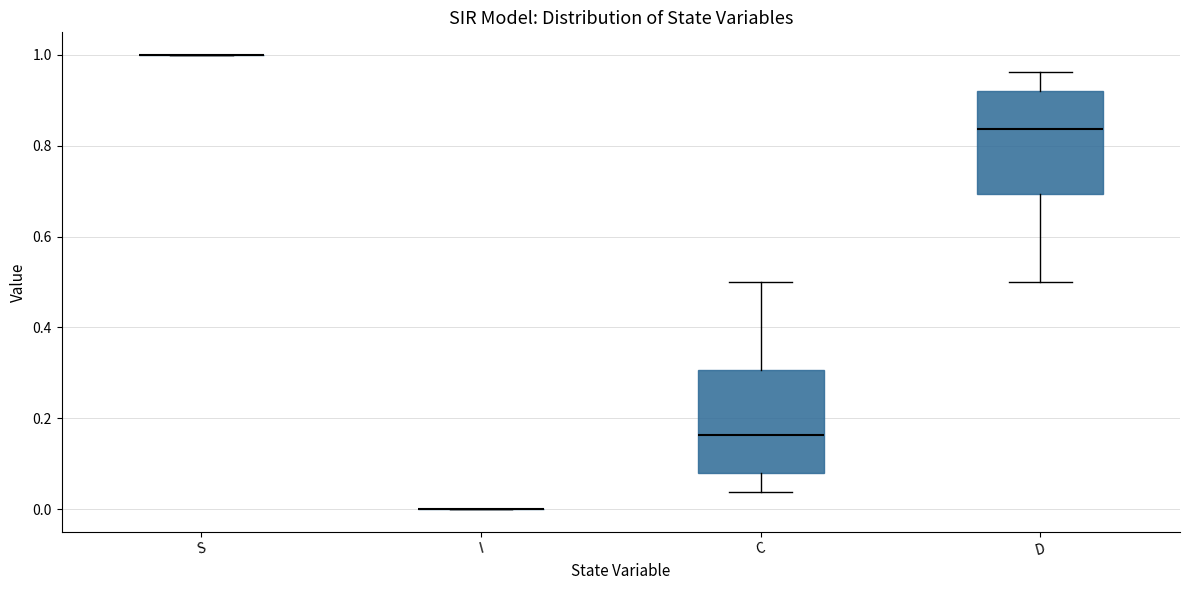

Reading left to right, transcribe this box plot: for each box, give where its median line is, the range the box spans, and where its two whiskers end, as read against the y-axis. The values are not printed on the chart, so give them approximately, as read against the axis.

S: box collapsed to a line at 1.00, whiskers 1.00 to 1.00
I: box collapsed to a line at 0.00, whiskers 0.00 to 0.00
C: median 0.16, box 0.08 to 0.30, whiskers 0.04 to 0.50
D: median 0.84, box 0.70 to 0.92, whiskers 0.50 to 0.96